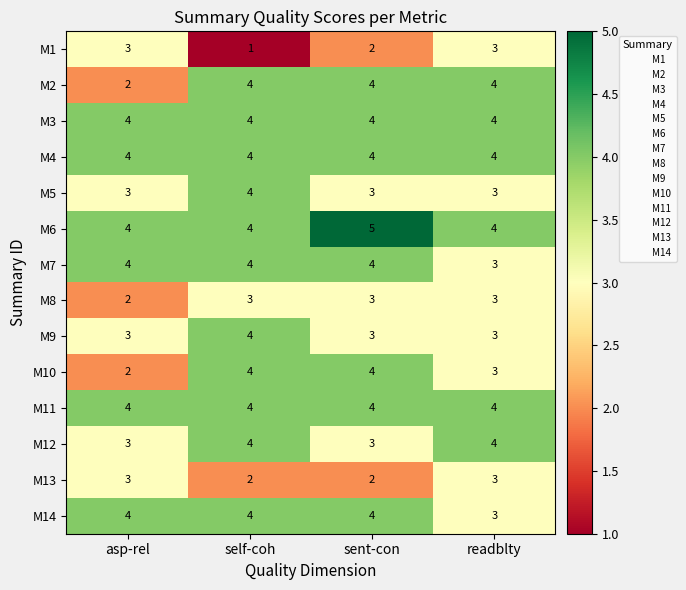

What is the maximum value shown in the chart?

5